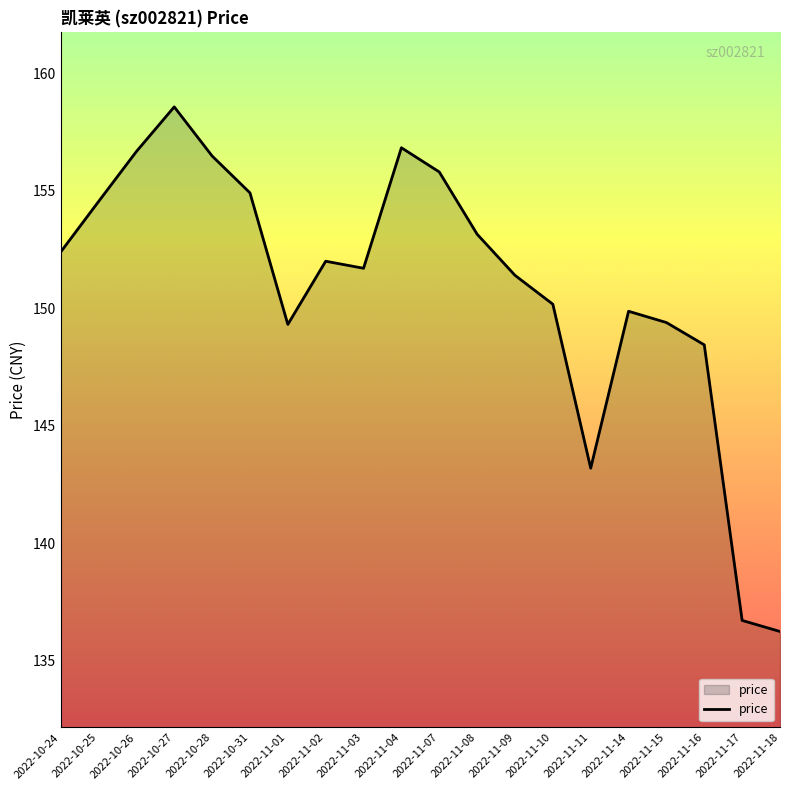

Does the chart have visible grid lines?

No